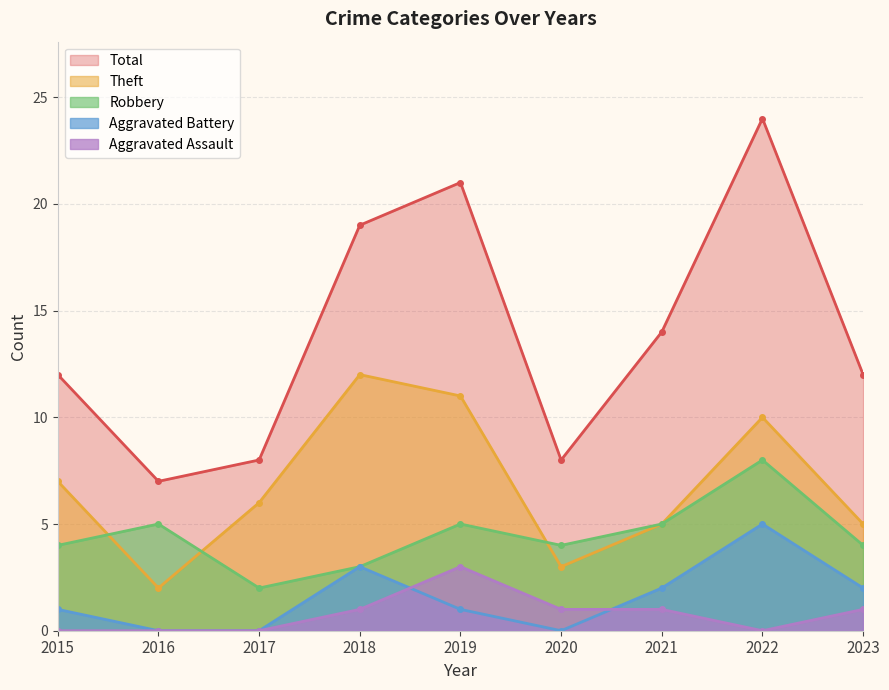

How many lines are shown in the chart?

5